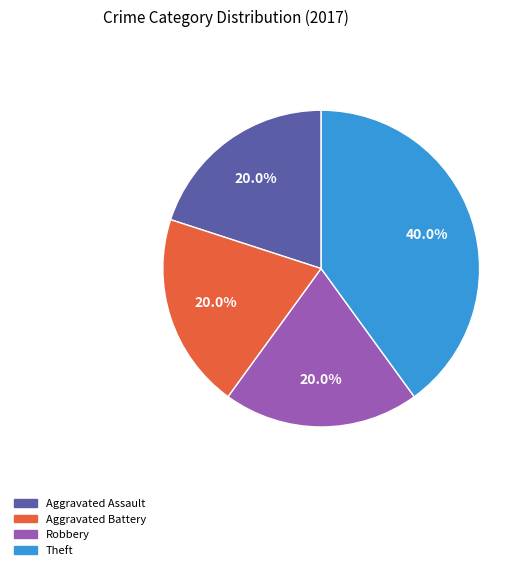

Is there any slice that represents more than half of the pie?

No